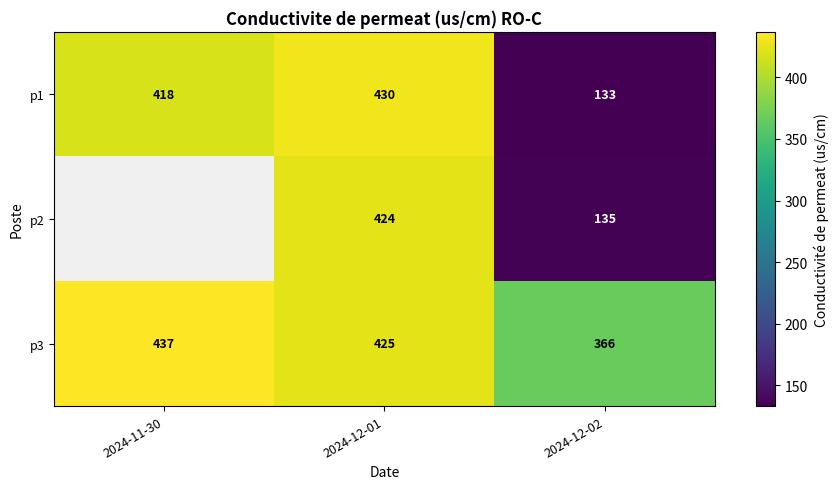

Where does the p3 series first go above 425?

2024-11-30